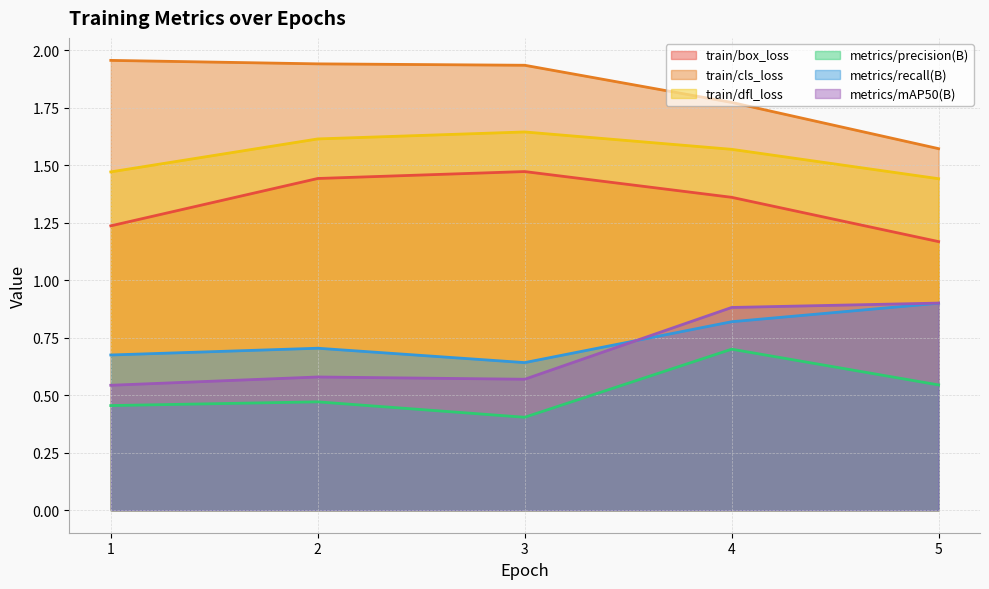

True or false: train/box_loss and metrics/mAP50(B) intersect in this chart.

False